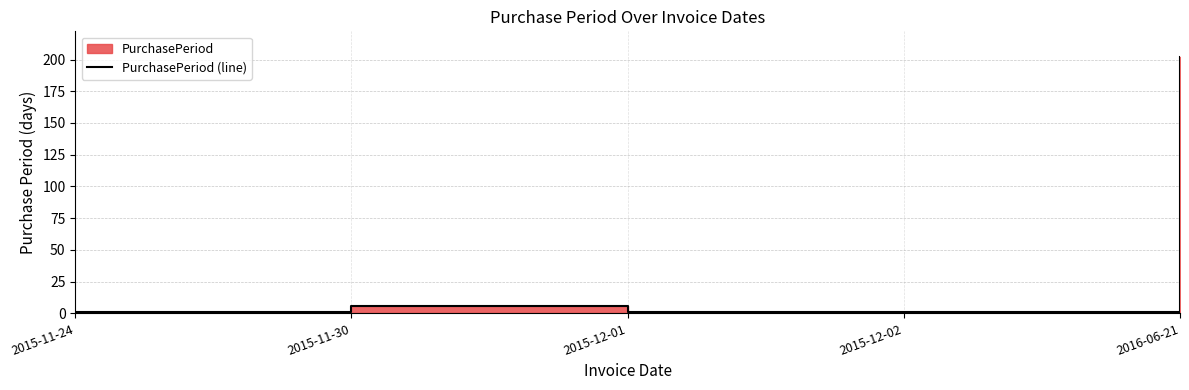

What is the label of the 5th point from the right?

2015-11-24